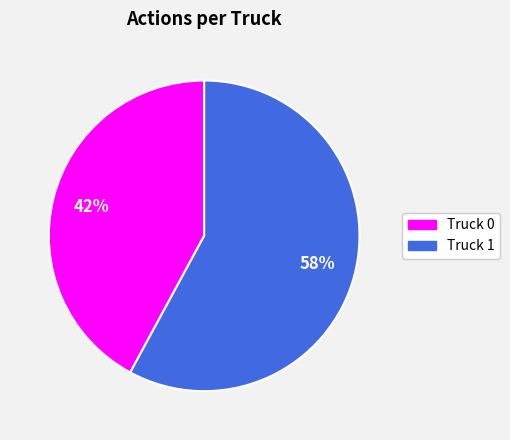

What percentage is the Truck 0 slice, to the nearest percent?

42%